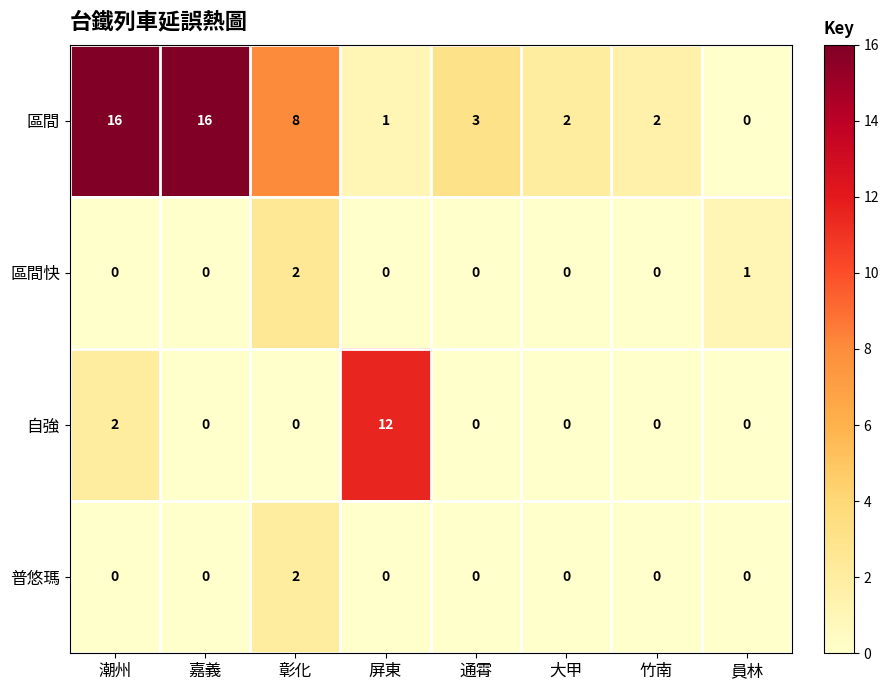

At 竹南, list the series in order from largest to smallest.

區間, 區間快, 自強, 普悠瑪